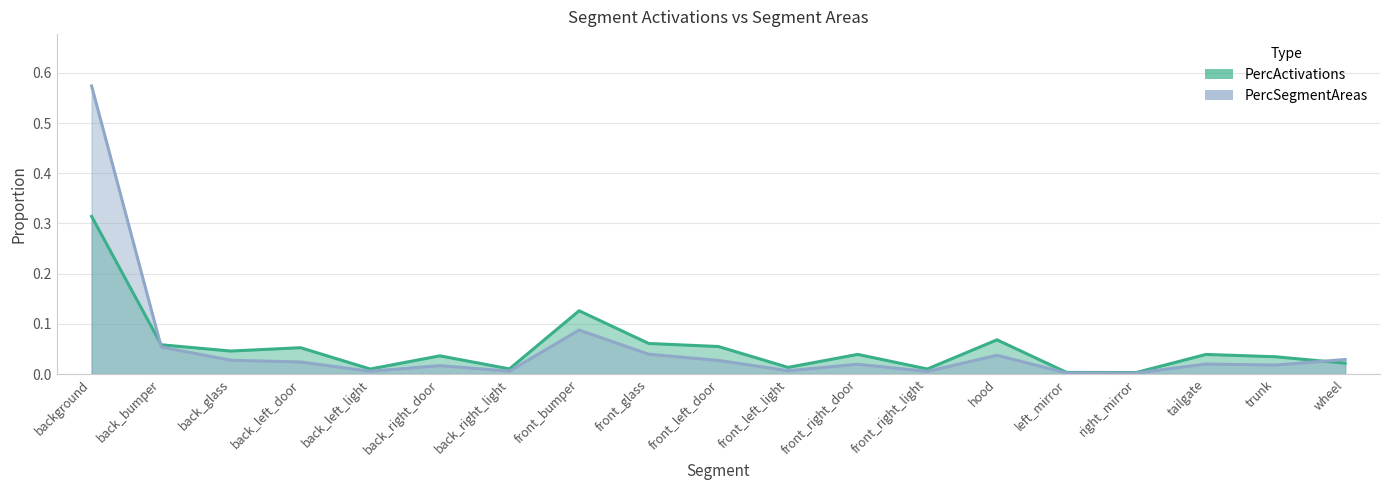

What is the label of the 2nd point from the right?

trunk